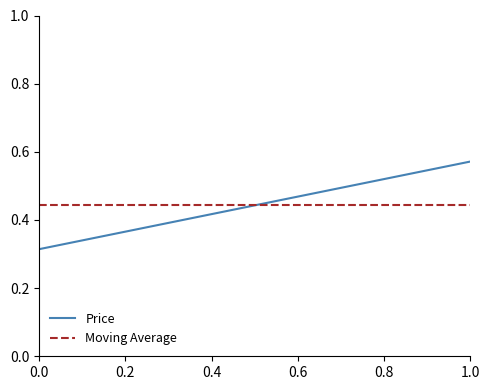

Rank the series by their maximum value, from highest to lowest.

Price, Moving Average